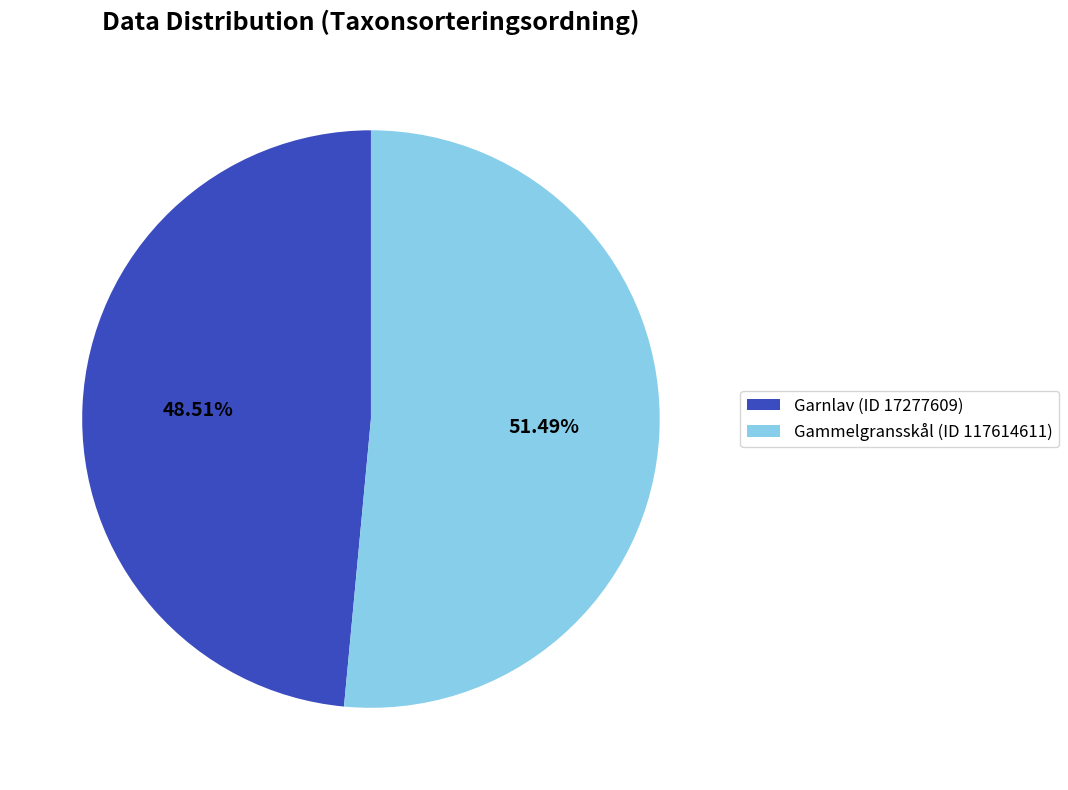

Does any single category account for the majority?

Yes